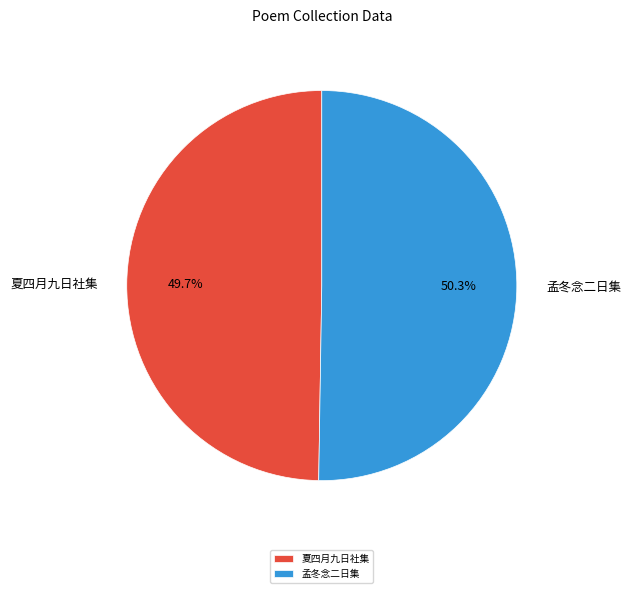

What is the total percentage of 夏四月九日社集 and 孟冬念二日集?

100.0%